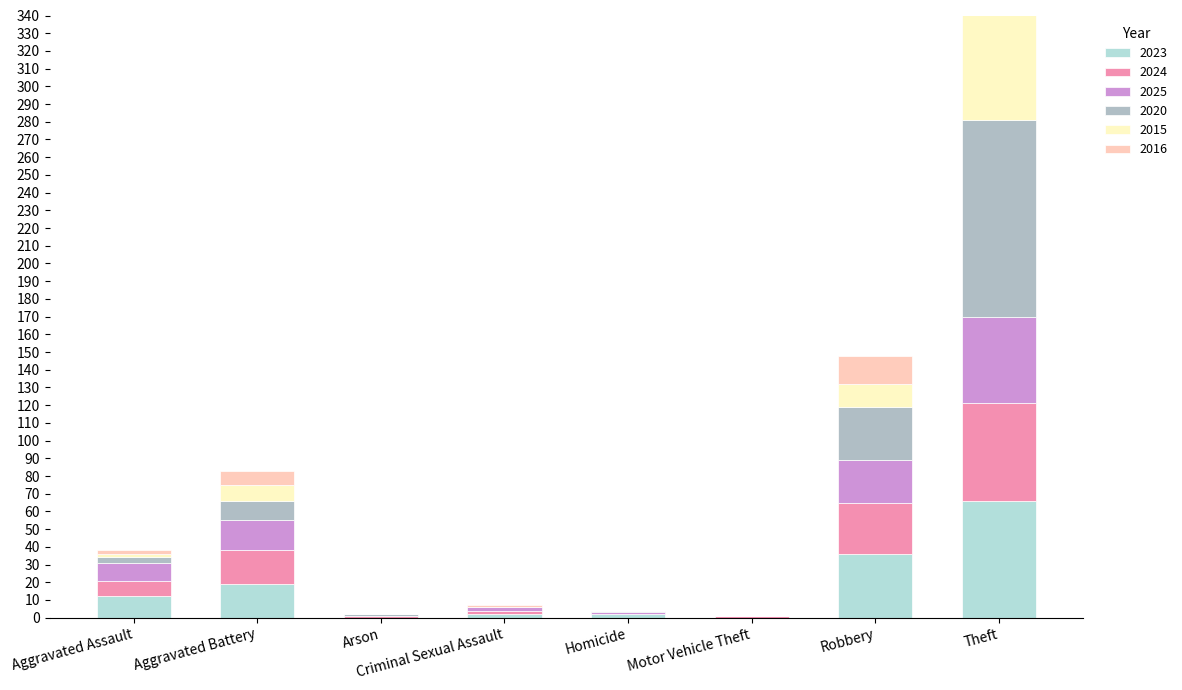

What position from the right is Theft?

1